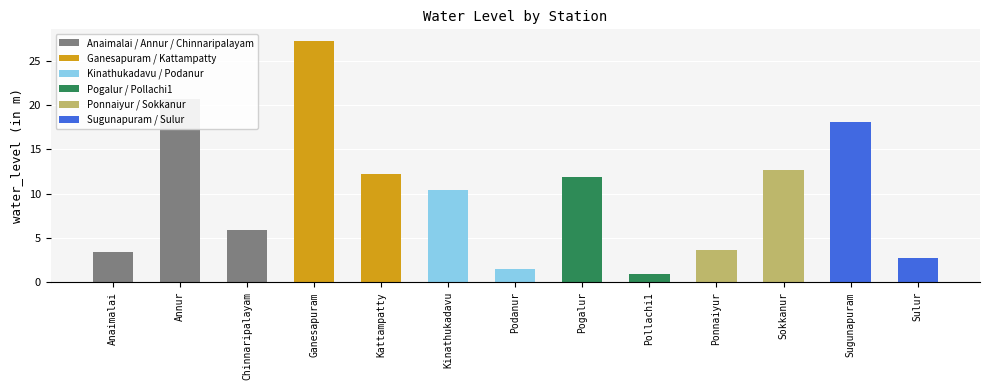

Where is the data nearest to the value 14?

Sokkanur